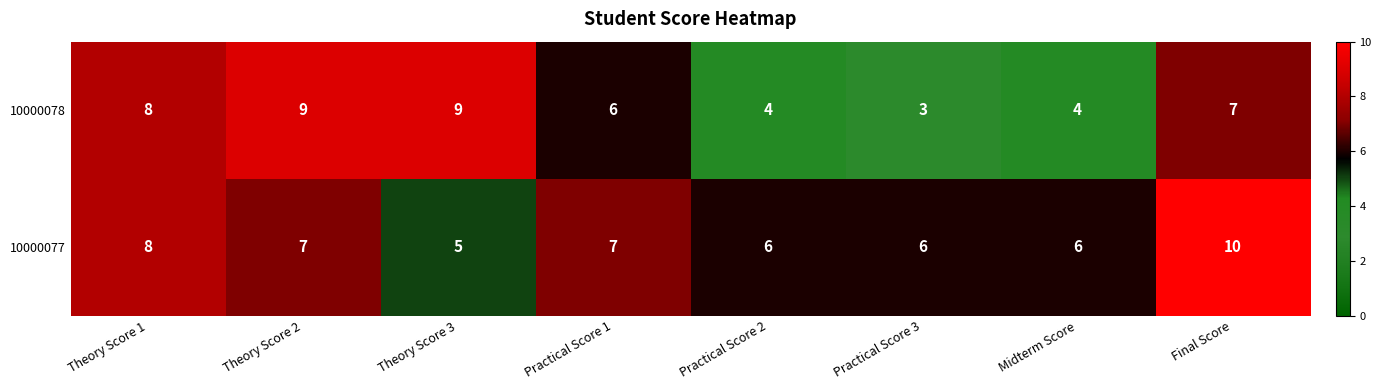

What is the difference between the maximum and minimum values in the 10000078 series?

6